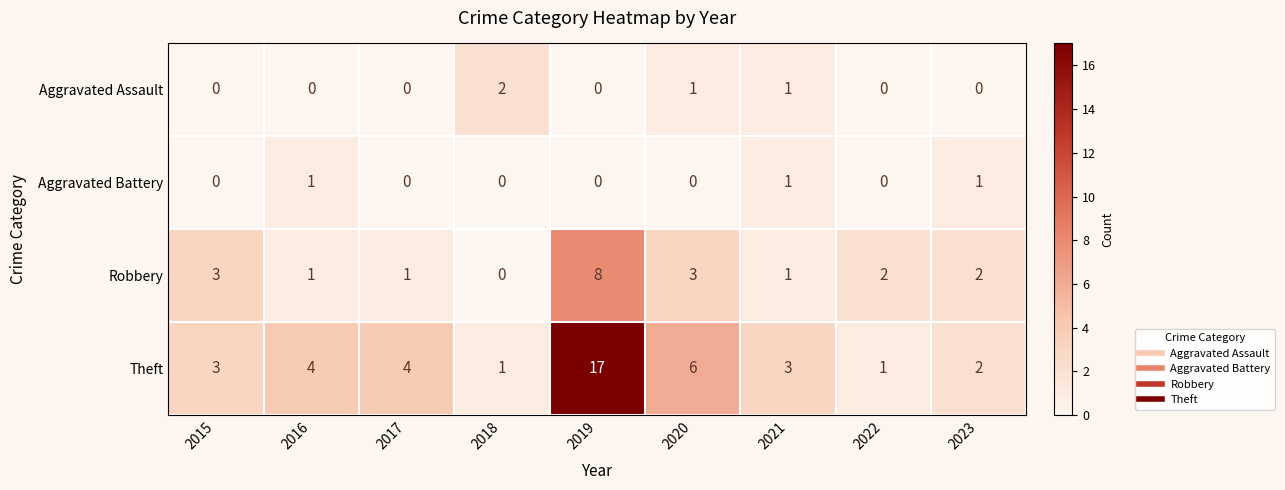

At which label is Theft closest to 9?

2020